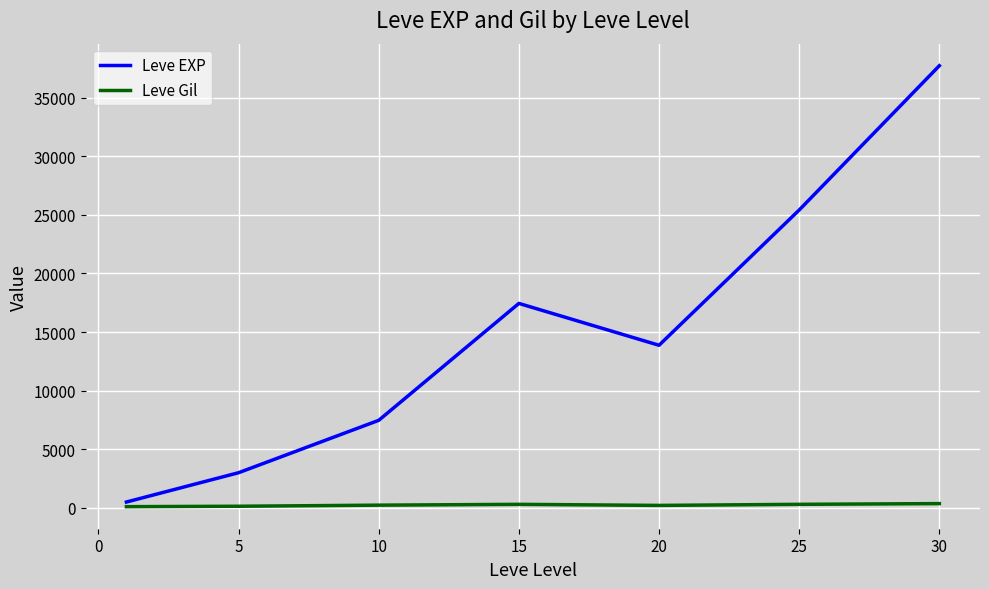

Which series has the largest total across all categories?

Leve EXP